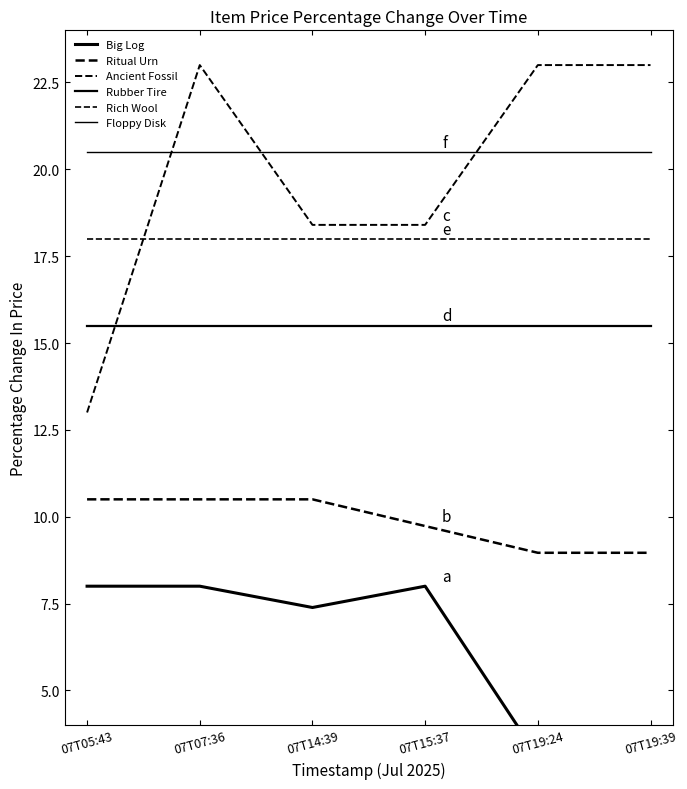

At which category does the chart reach its peak across all series?

07T07:36